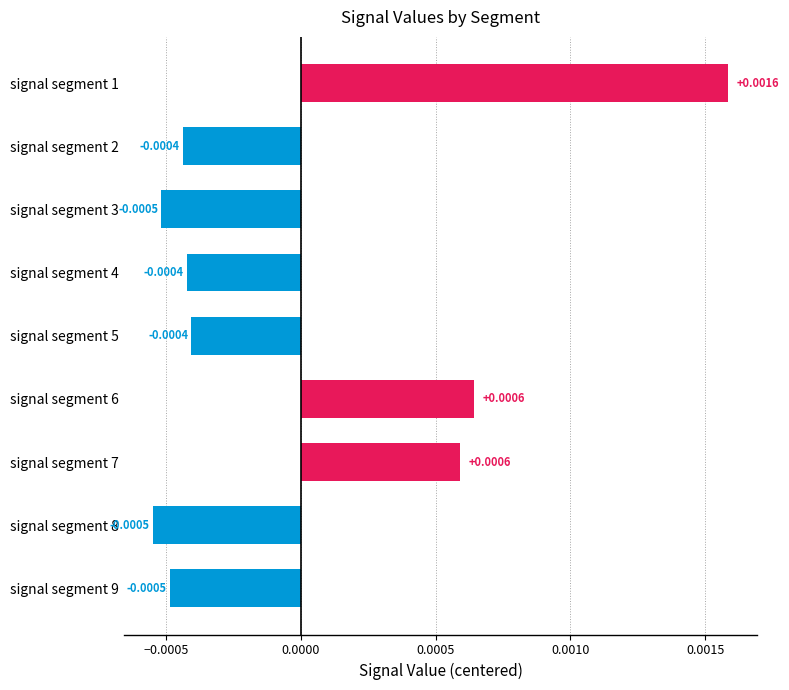

Which has a higher value, signal segment 7 or signal segment 2?

signal segment 7